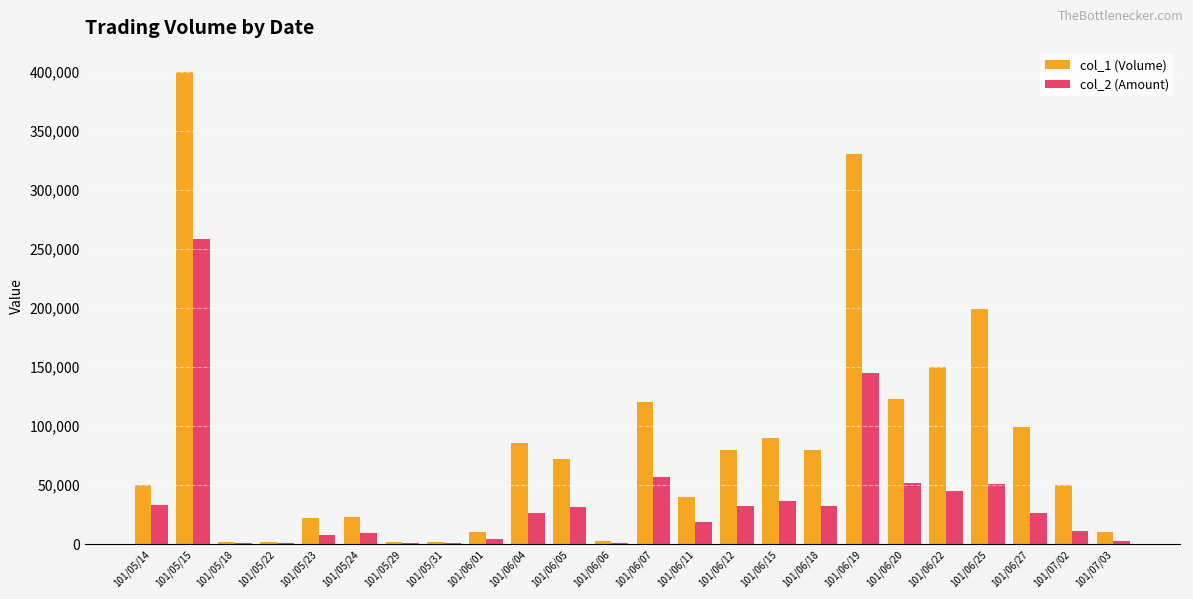

True or false: col_1 (Volume) has a value of 193262 at 101/06/20.

False